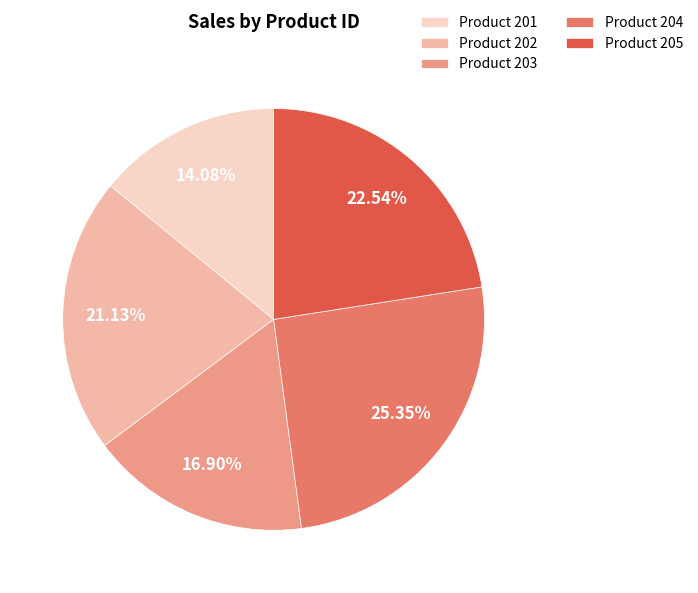

Count the number of slices in the pie.

5